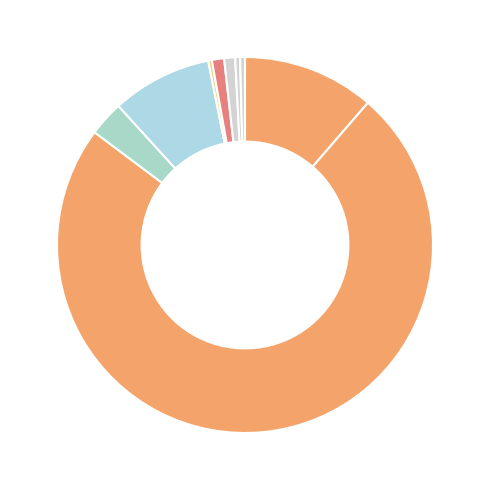

How many slices are in this pie chart?

9